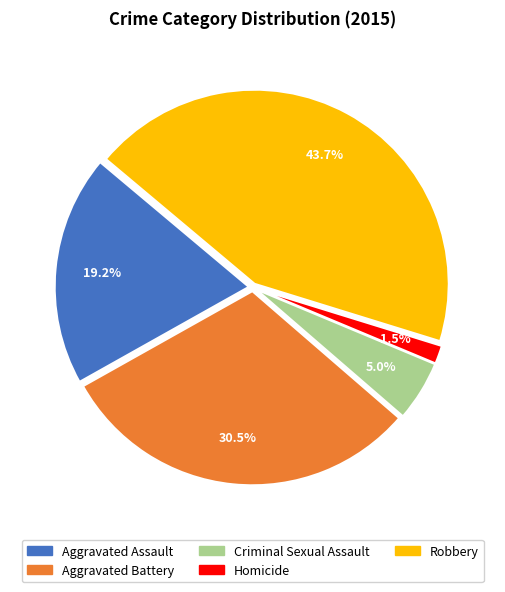

To the nearest percent, what is the average slice percentage?

20%